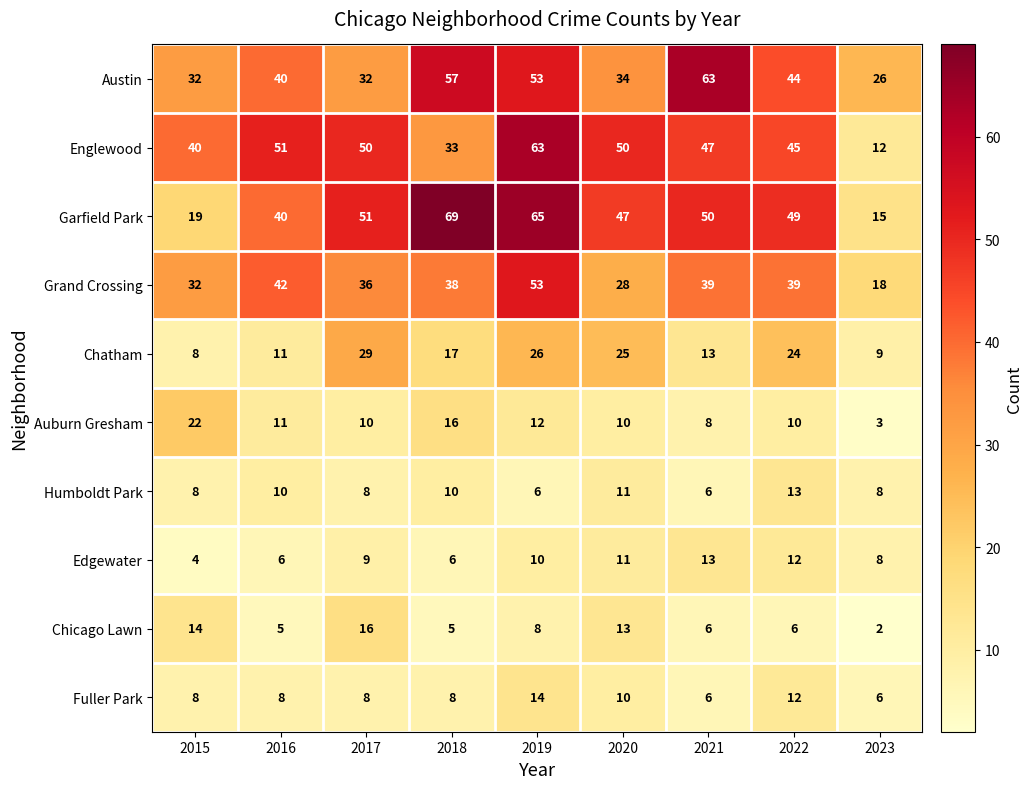

What is the greatest value displayed?

69